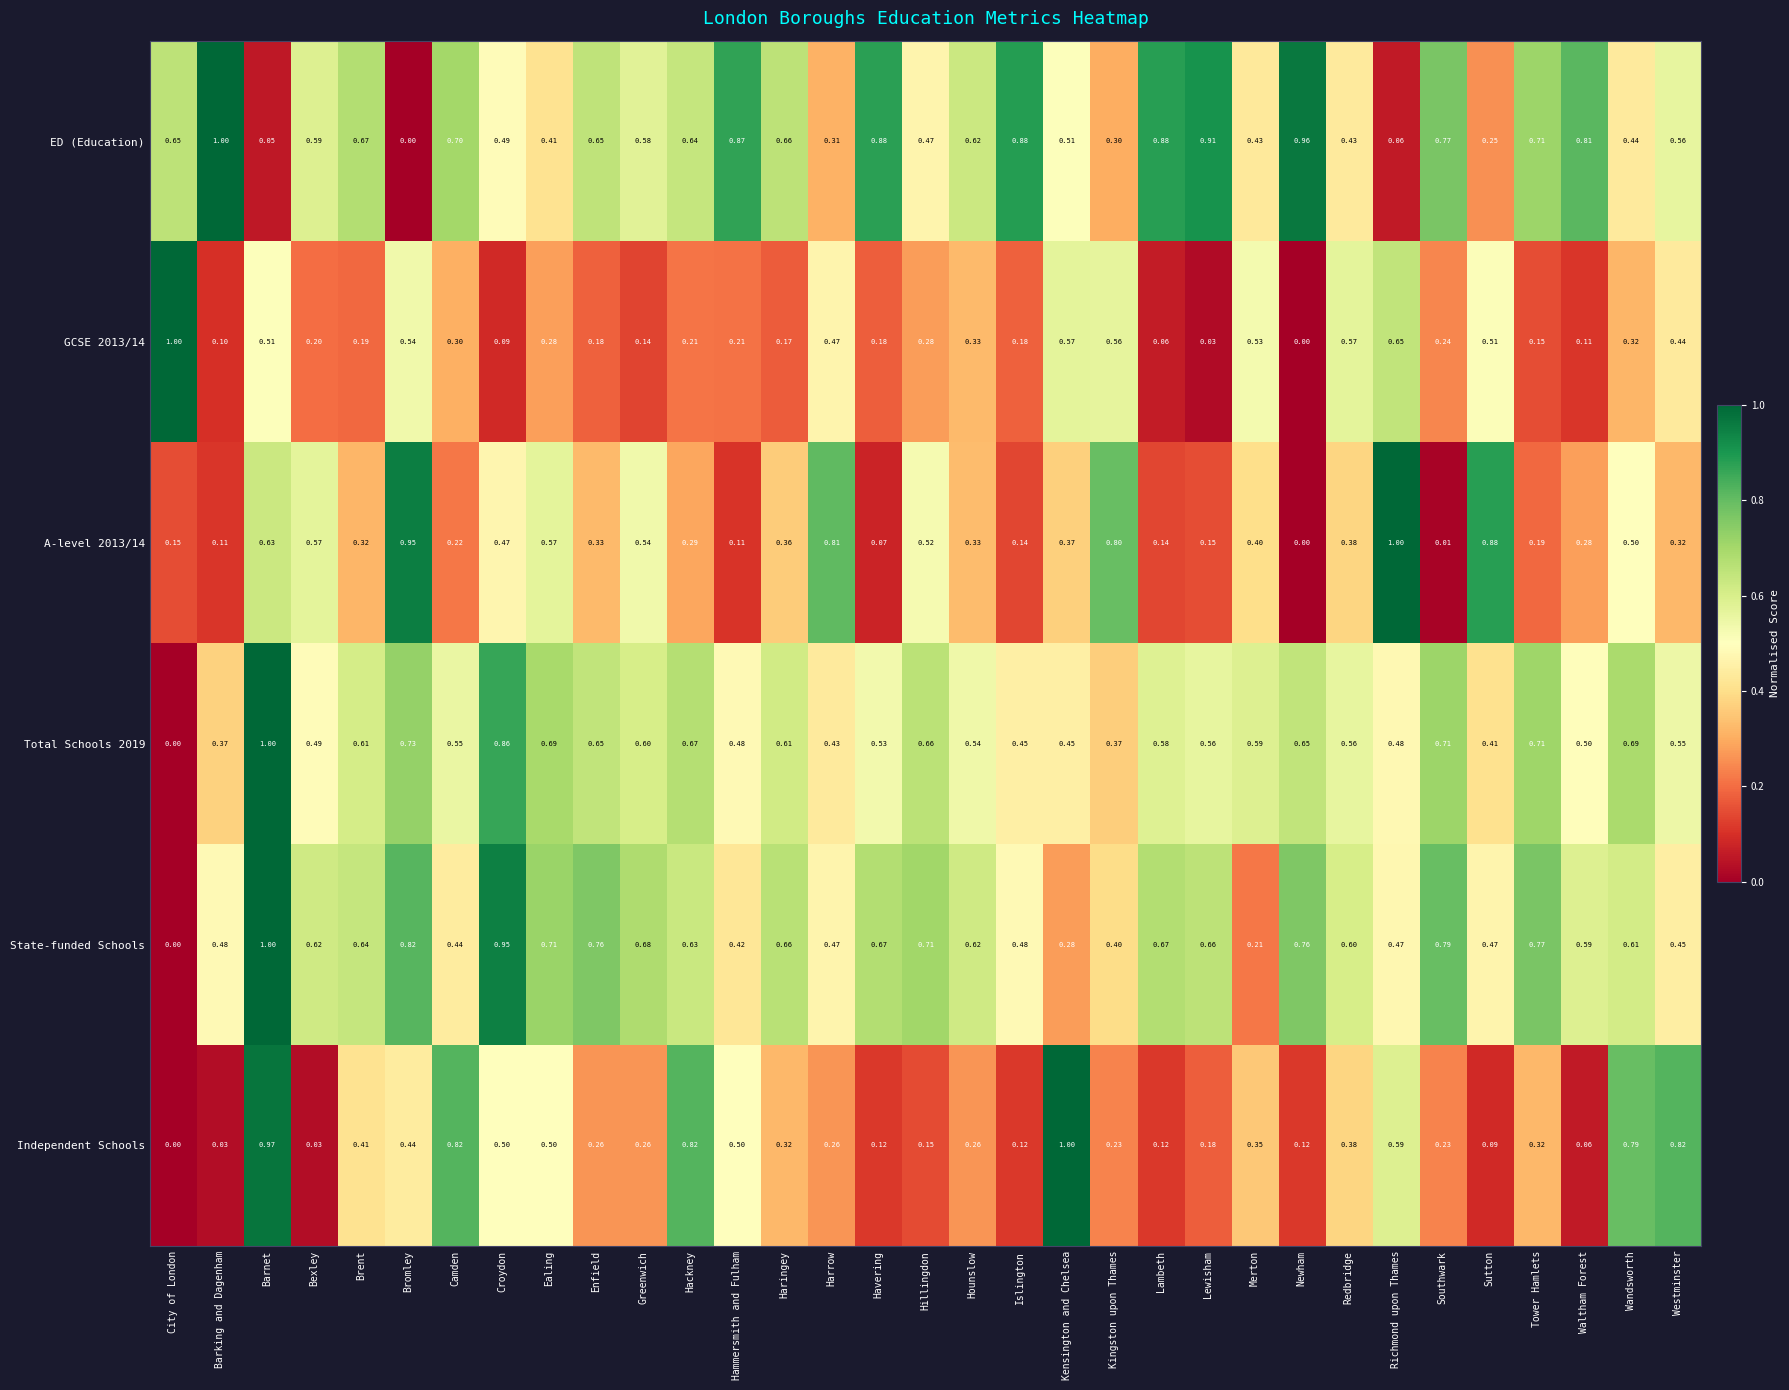

Between Newham and Westminster, which series saw the biggest shift?

Independent Schools